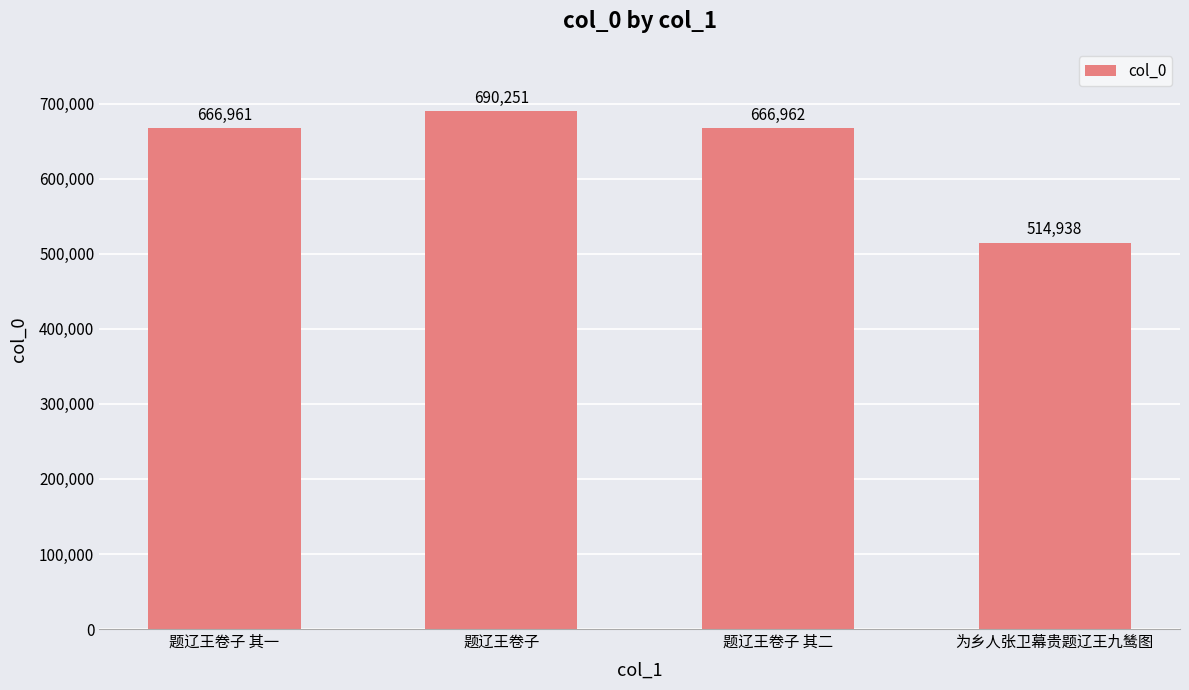

What is the sum of all values?

2539112